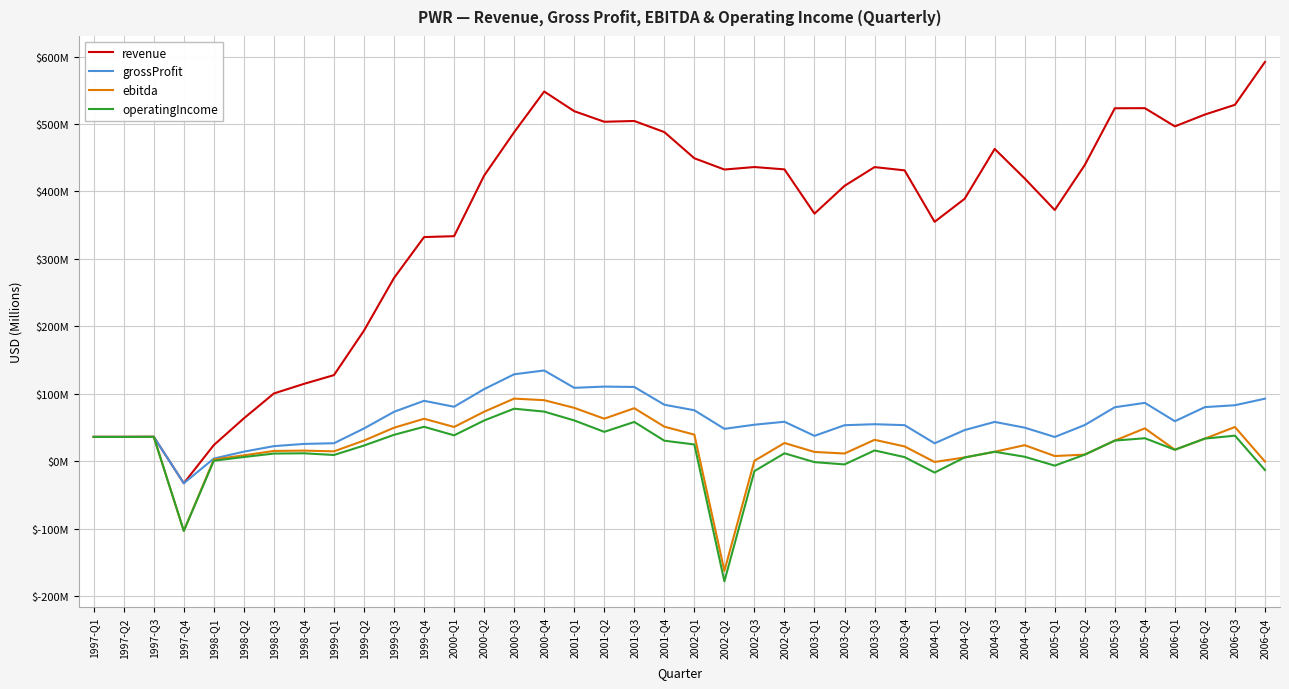

The operatingIncome series shows 38.5 at 2000-Q1. True or false?

True